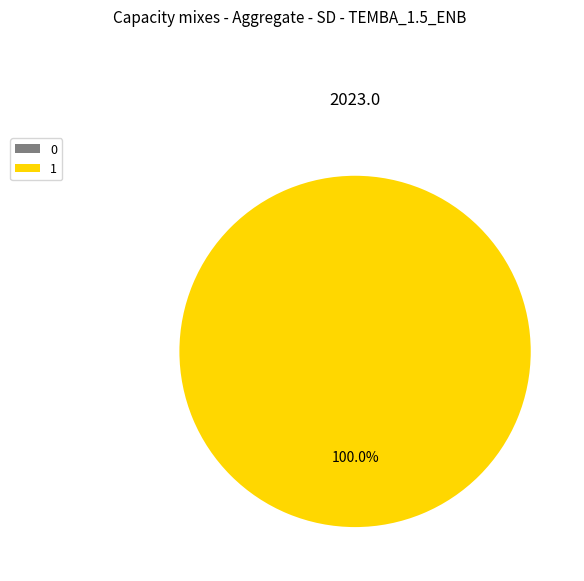

How many slices are in this pie chart?

2